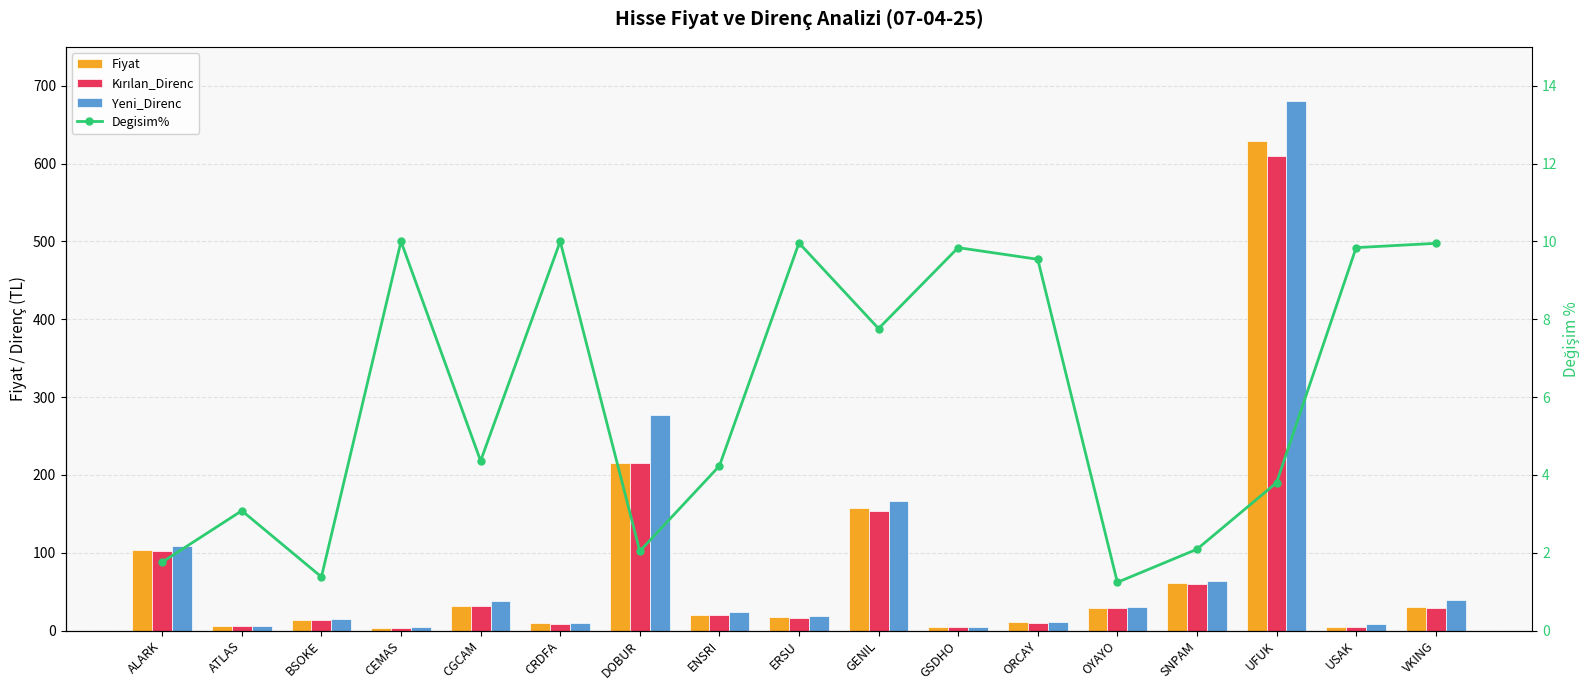

Reading left to right, transcribe all the data shown in this chart.

Fiyat: 103.9	5.4	14.0	4.0	31.6	9.1	215.3	19.7	17.1	157.0	4.2	10.4	29.5	61.0	629.0	4.8	30.5
Kırılan_Direnc: 102.4	5.3	14.0	3.7	31.5	8.7	215.0	19.7	16.2	154.1	4.2	9.9	29.5	60.2	610.0	4.7	29.5
Yeni_Direnc: 109.0	5.6	14.4	5.1	37.6	9.3	277.2	24.4	18.8	166.5	4.3	10.9	30.2	64.1	680.0	8.3	39.9
Degisim%: 1.8	3.1	1.4	10.0	4.4	10.0	2.0	4.2	10.0	7.8	9.8	9.5	1.2	2.1	3.8	9.8	9.9